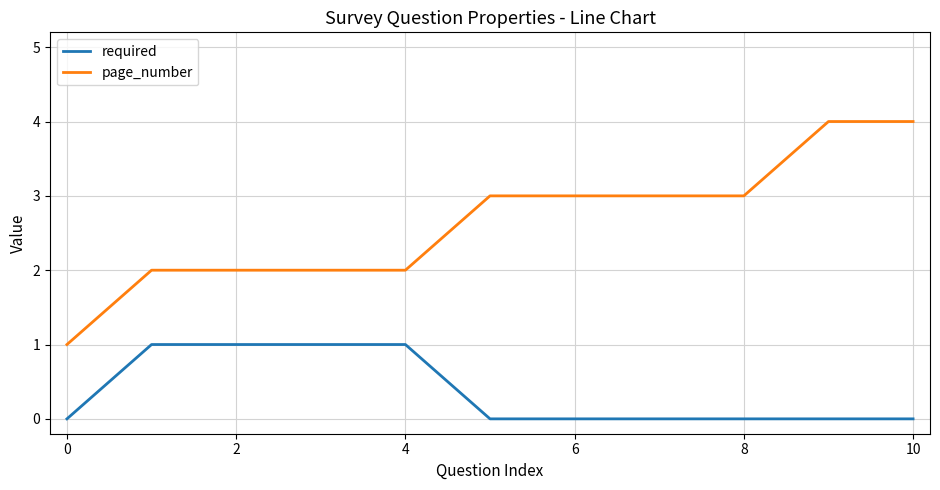

What is the maximum value shown in the chart?

4